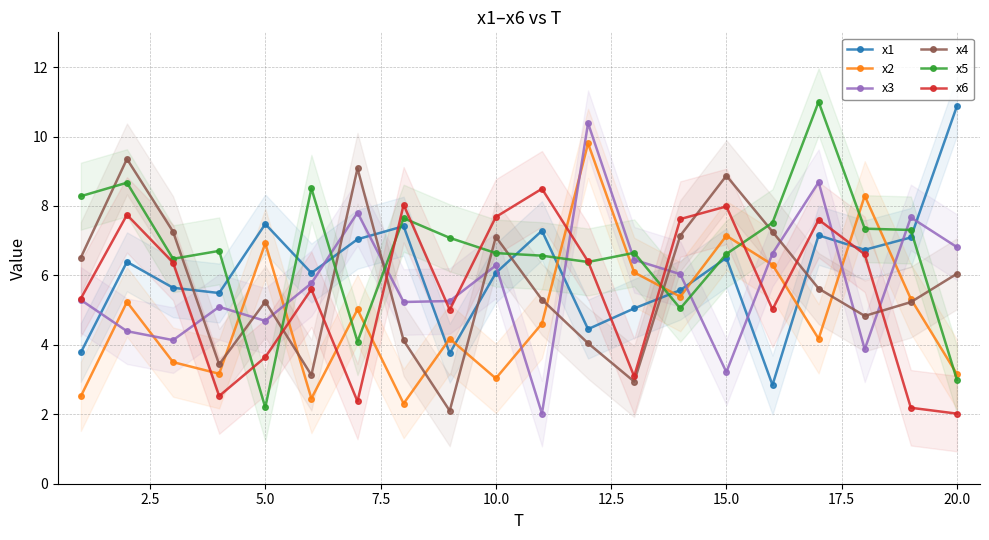

In x5, how many points are higher than both neighbors (excluding endpoints)?

6